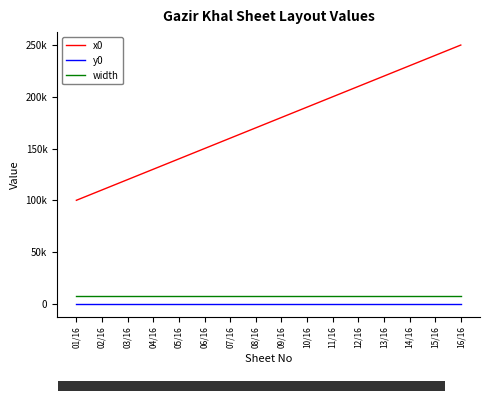

Does the chart have visible grid lines?

No